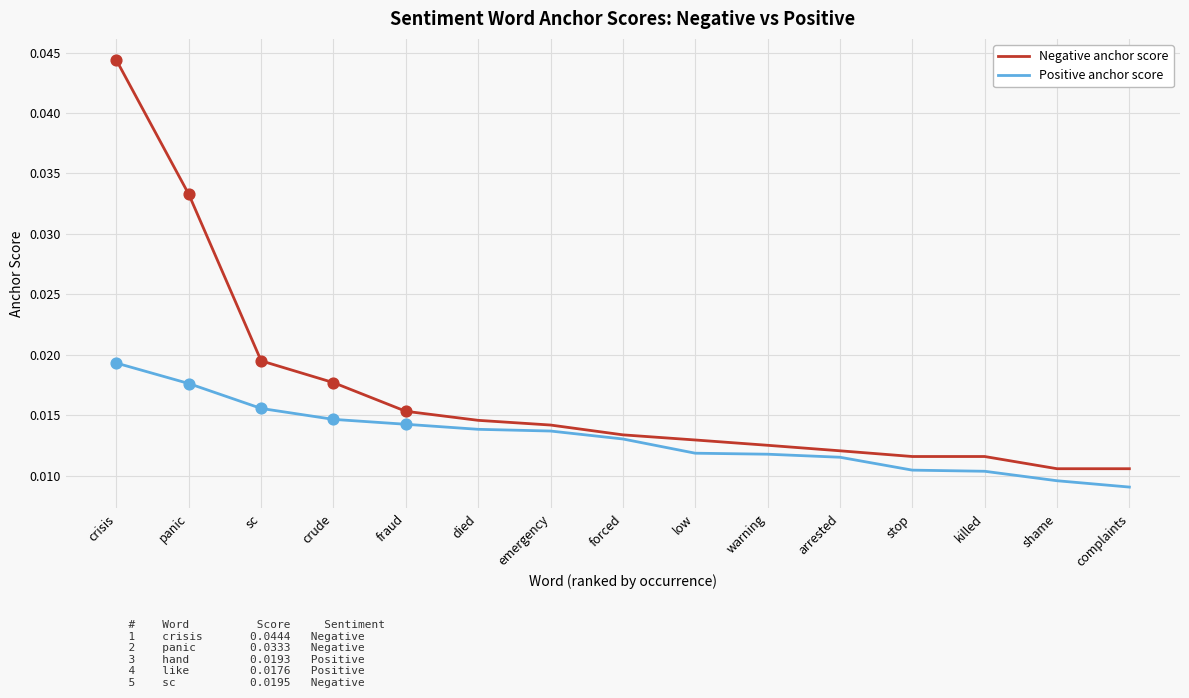

At which category is the sum across all series the highest?

crisis